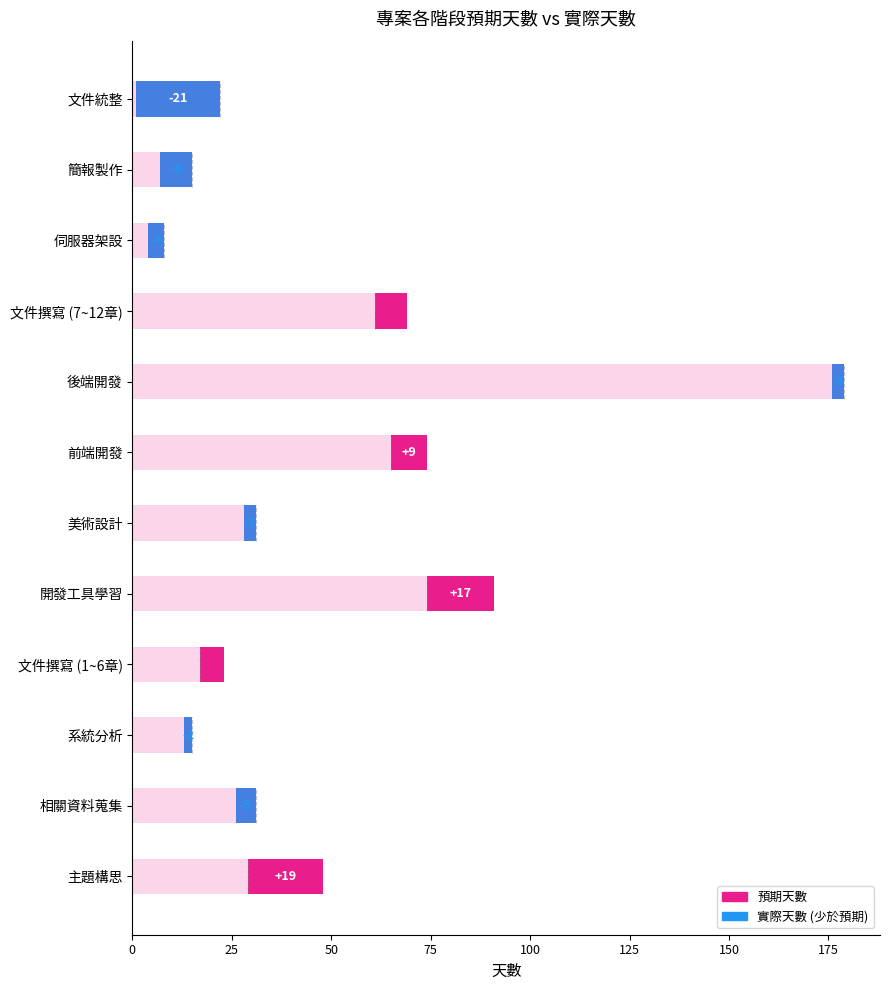

Which has a higher value, 前端開發 or 系統分析?

前端開發